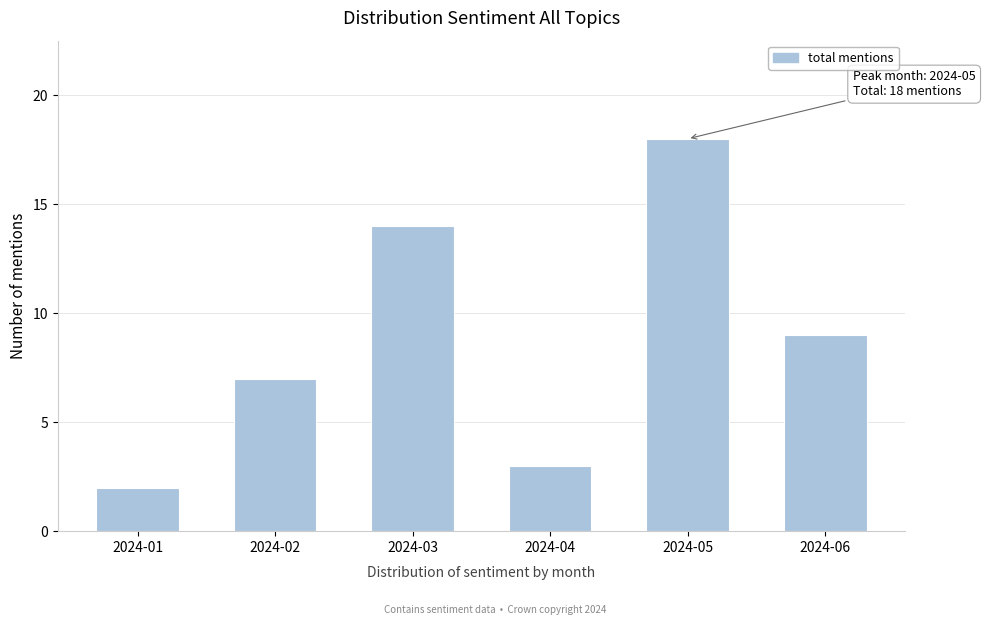

Reading left to right, what are all the values shown in this chart?

2024-01=2	2024-02=7	2024-03=14	2024-04=3	2024-05=18	2024-06=9